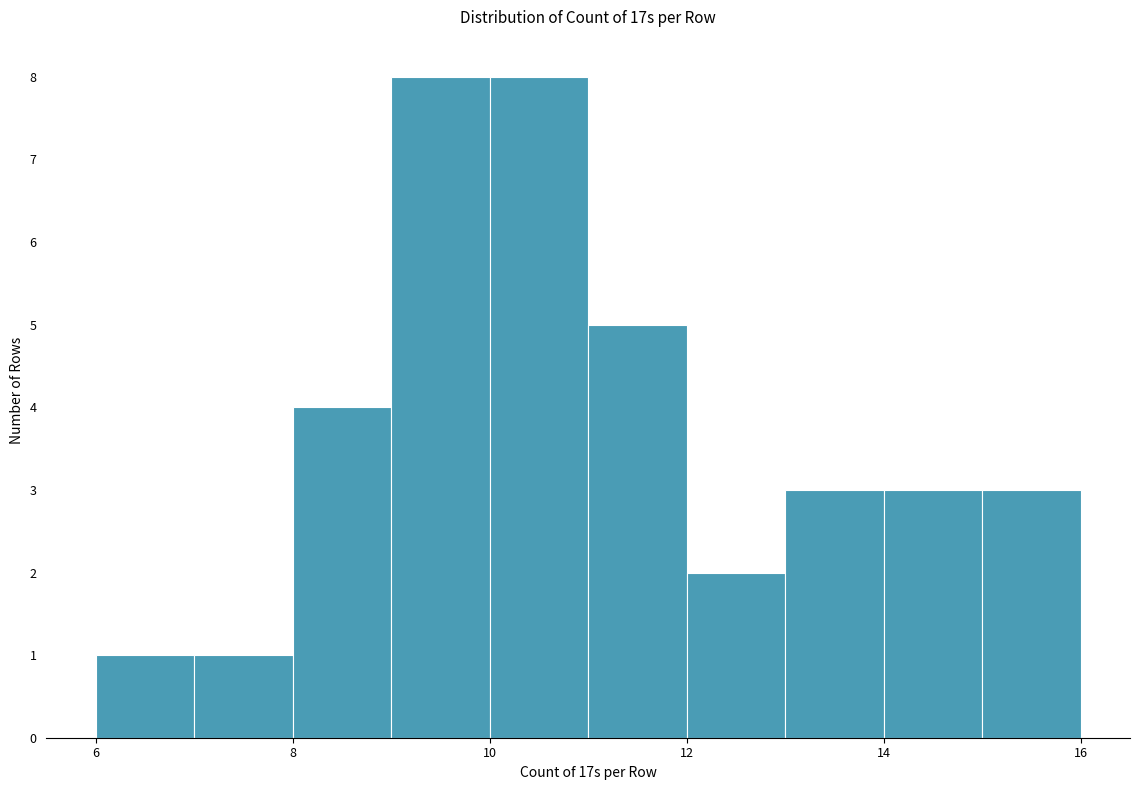

What is the height of the bar covering 15 to 16 on the x-axis? The values are not printed on the chart, so give them approximately, as read against the axis.

3